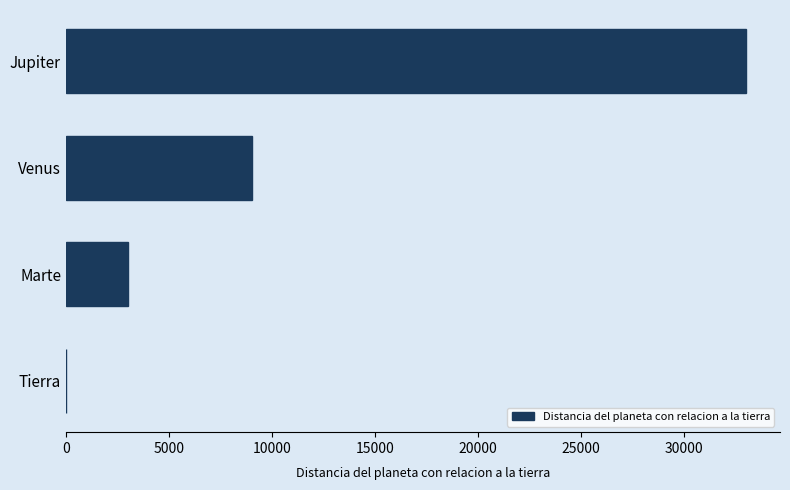

What is the sum of the values at Venus and Jupiter?

42033